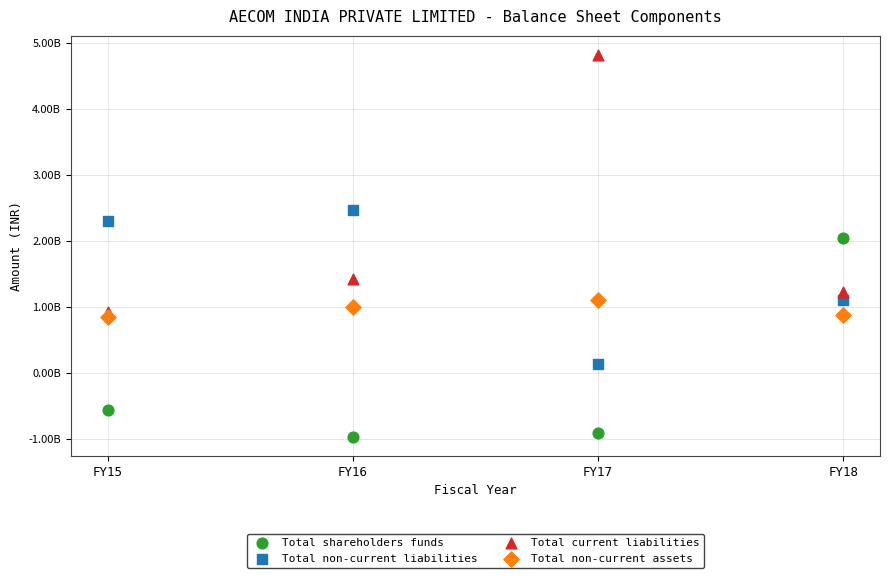

What are all the series names shown in the legend?

Total shareholders funds, Total non-current liabilities, Total current liabilities, Total non-current assets